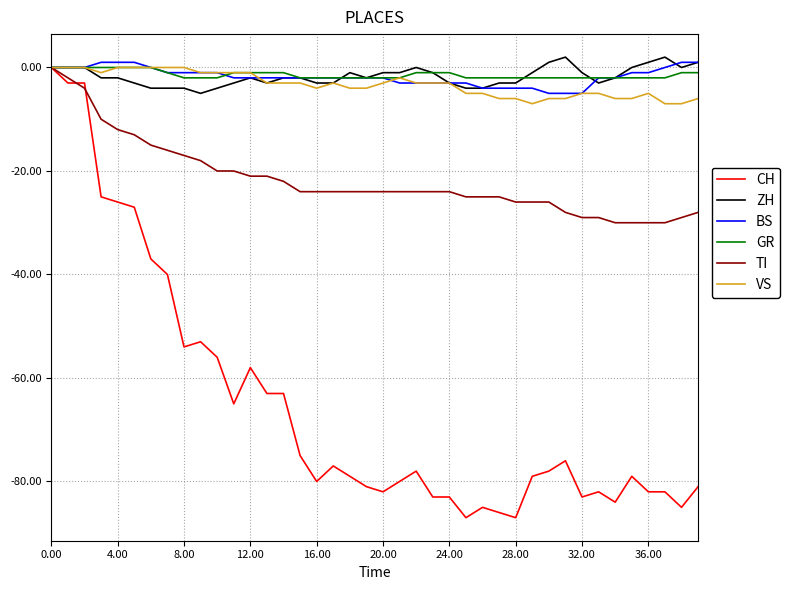

Which series has the widest spread of values?

CH